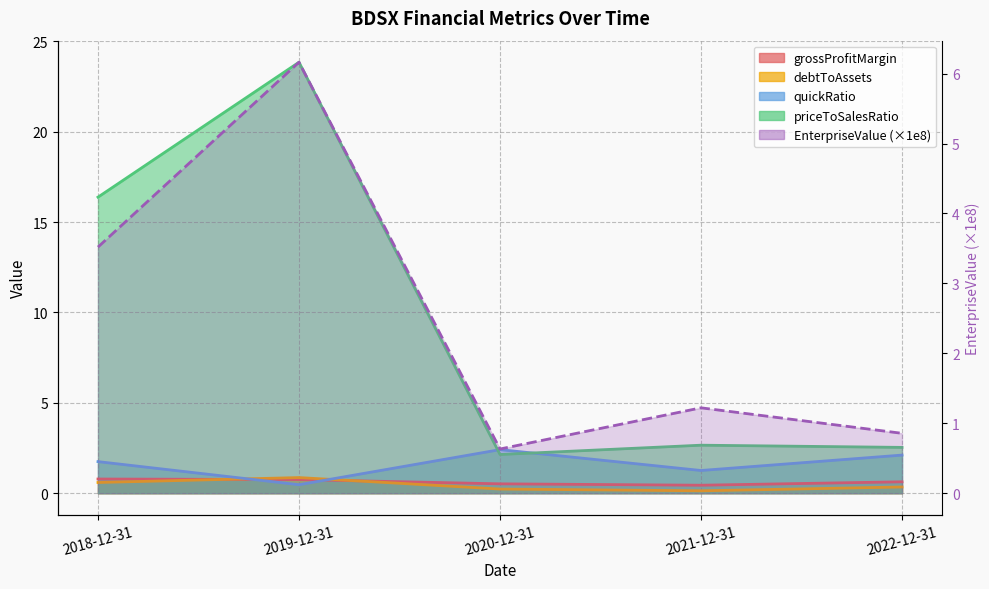

True or false: EnterpriseValue and priceToSalesRatio intersect in this chart.

False